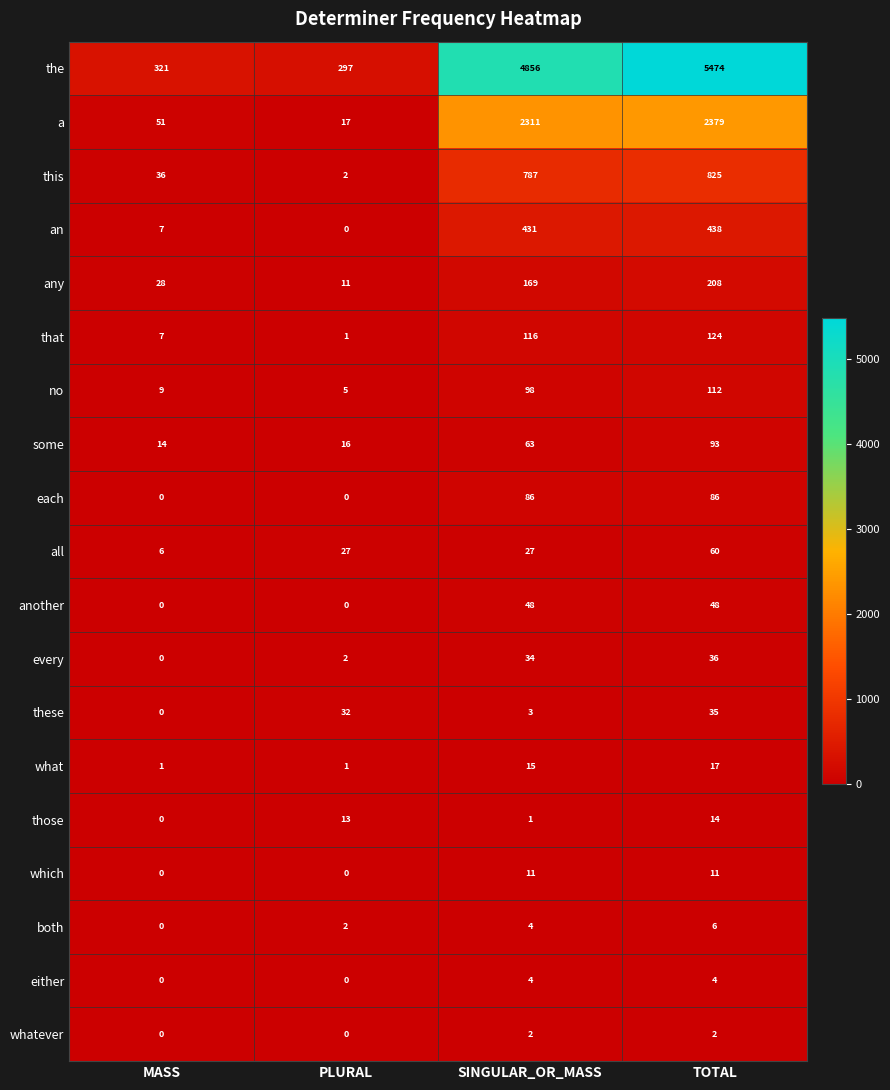

At which category does the chart reach its peak across all series?

TOTAL